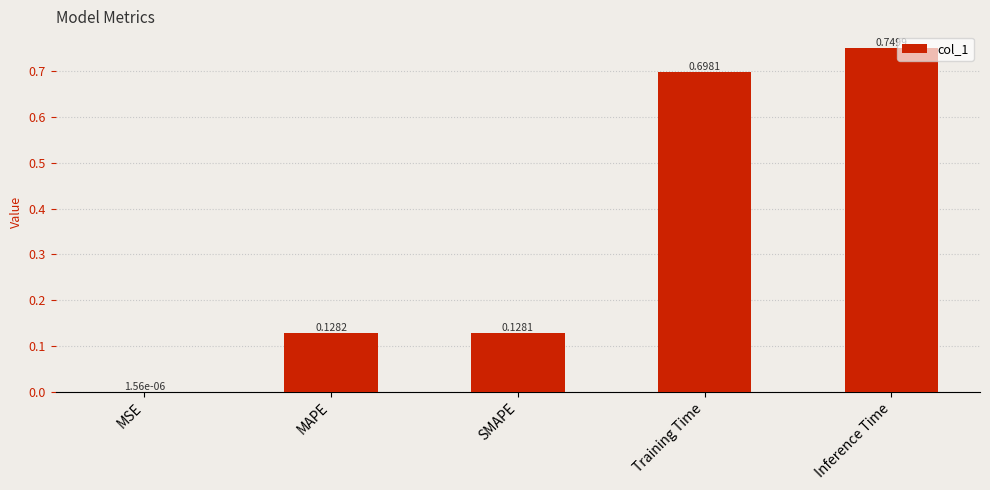

At which category does the chart reach its peak across all series?

Inference Time